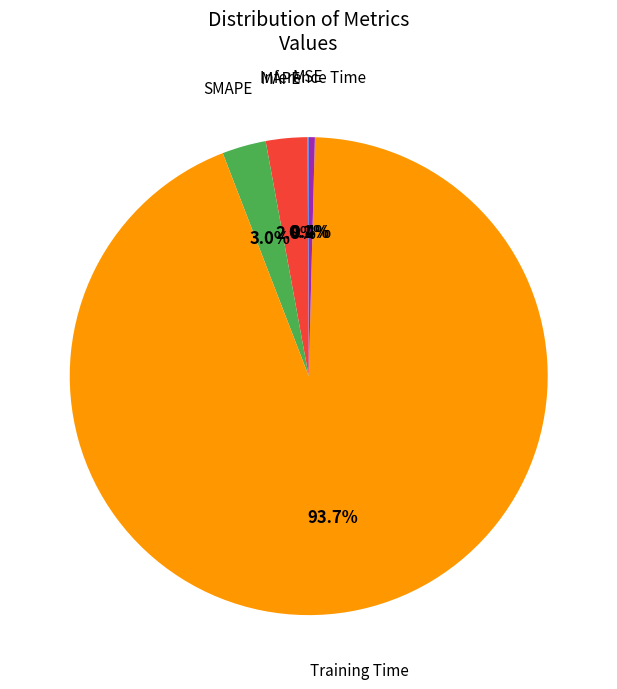

Is there a majority slice in this chart?

Yes